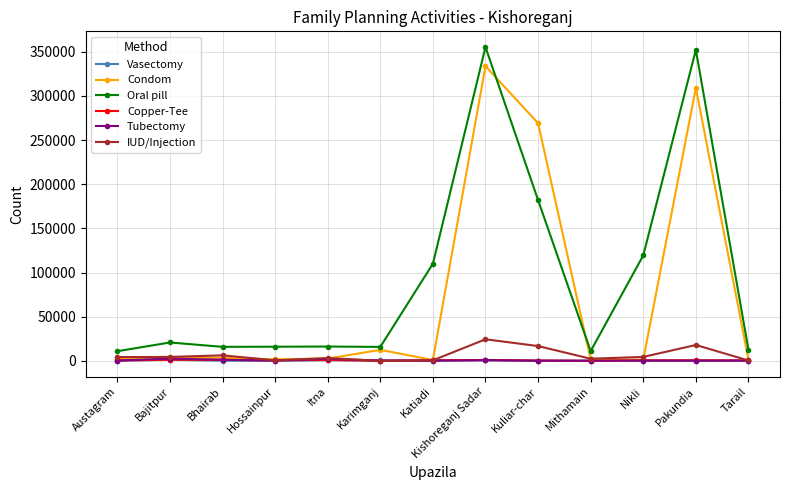

What is the approximate value of Tubectomy at Katiadi?

285